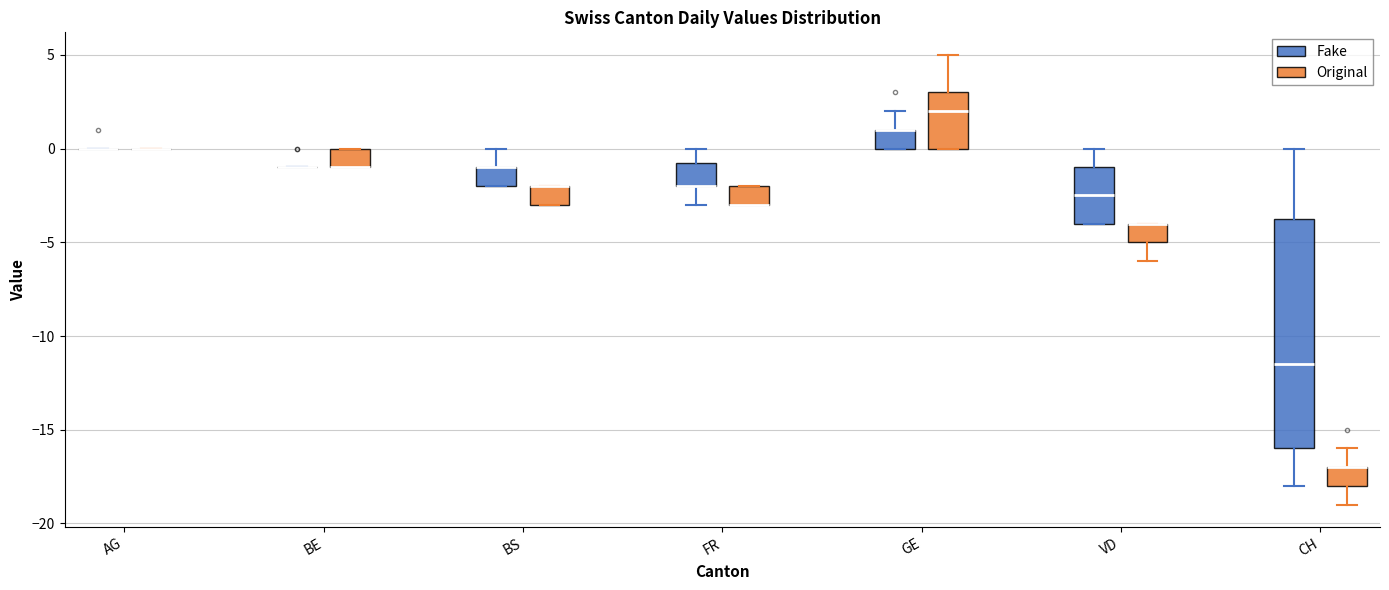

Comparing the boxes themselves (not the whiskers), which one is the tallest?

CH (Fake)